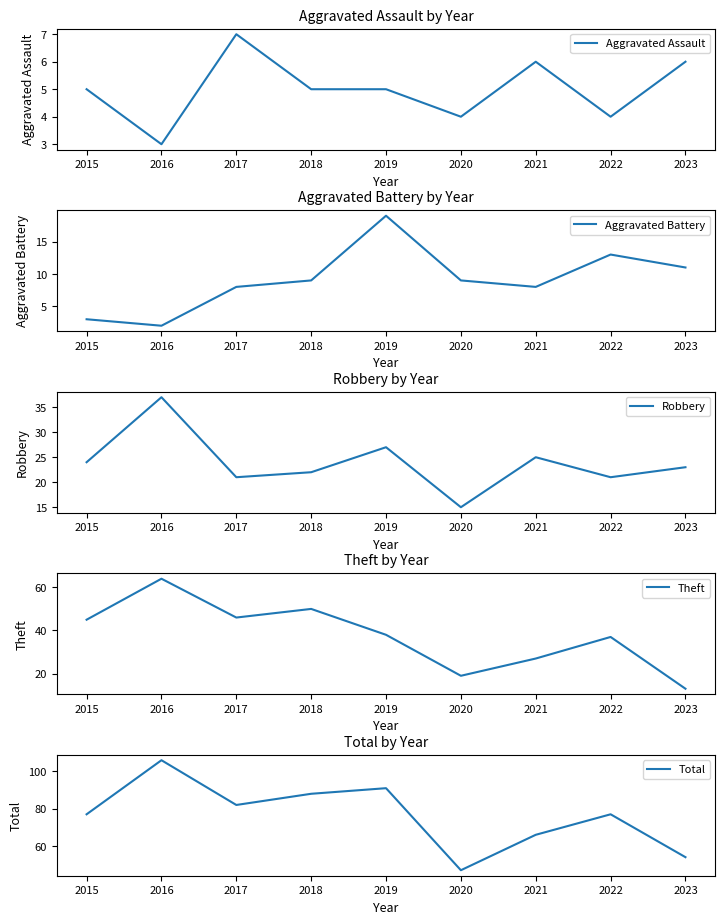

At which label is Aggravated Assault closest to 5?

2015